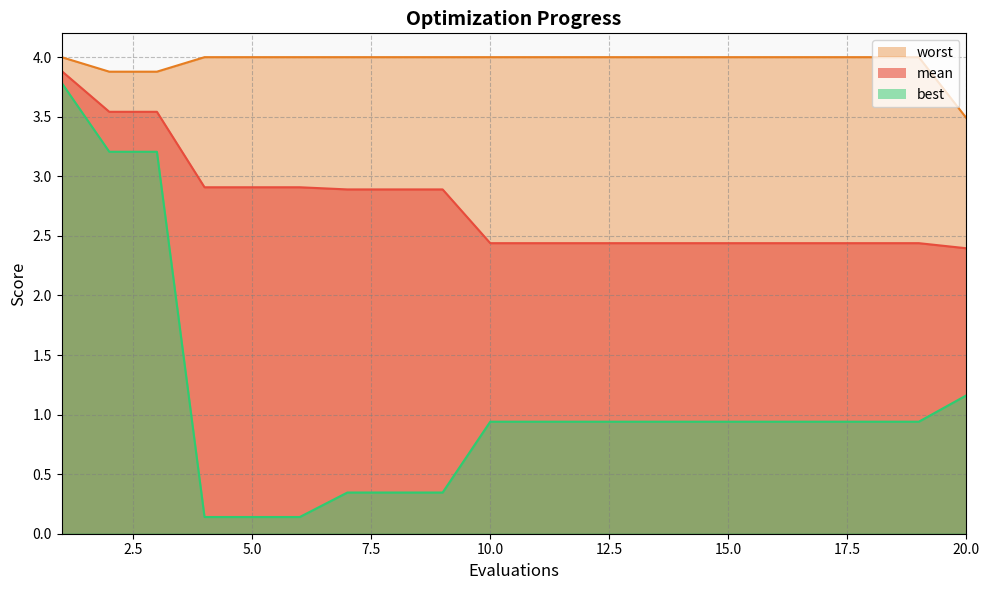

Which series has the largest total across all categories?

worst